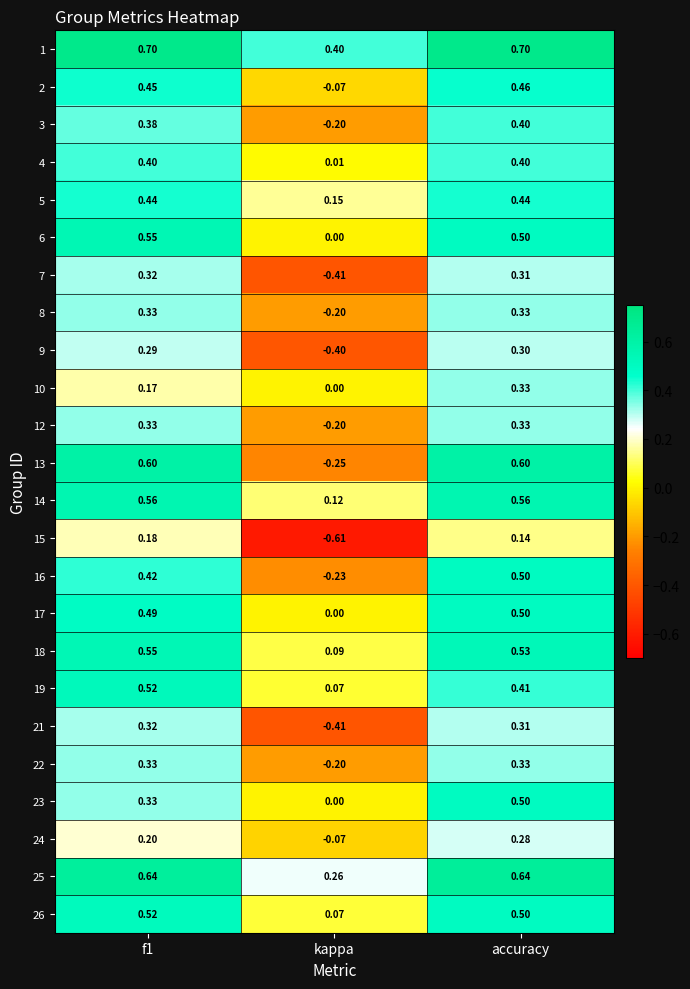

How many series are shown in this chart?

24